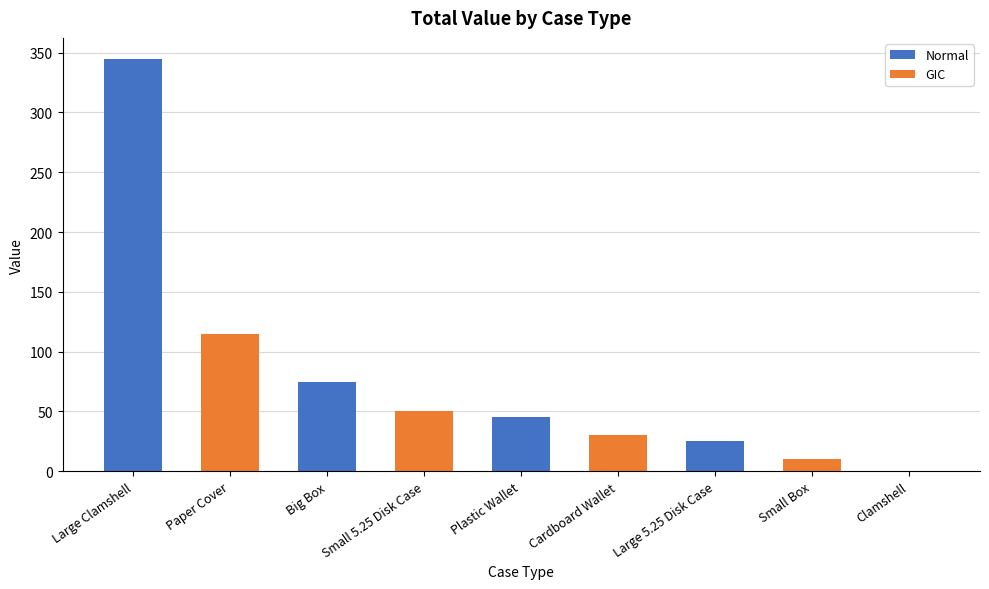

What is the maximum value shown in the chart?

345